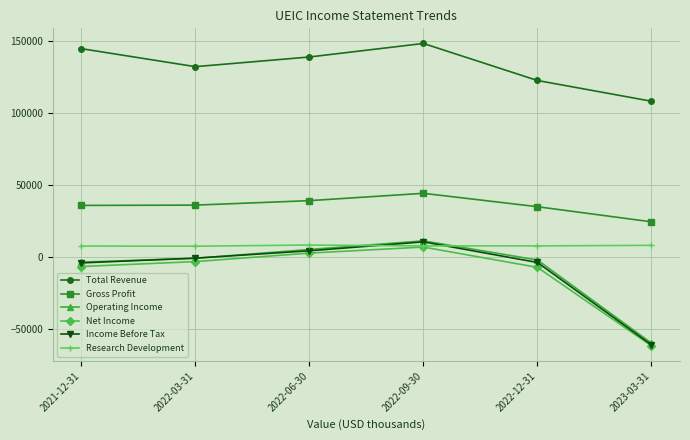

What is the average value of the Research Development series?

8117